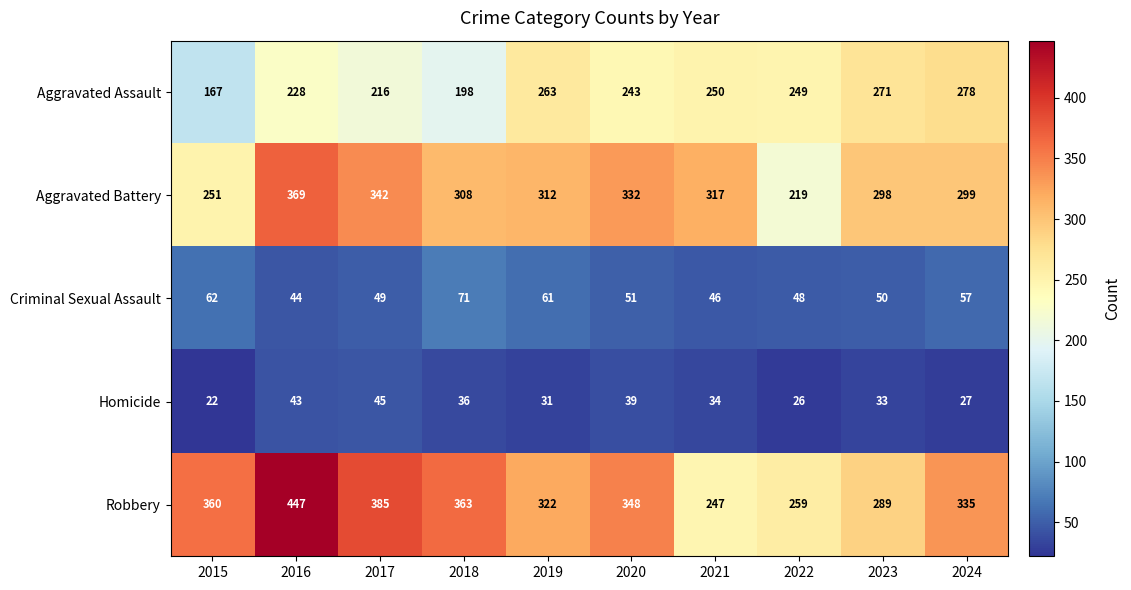

What is the sum of all Homicide values?

336